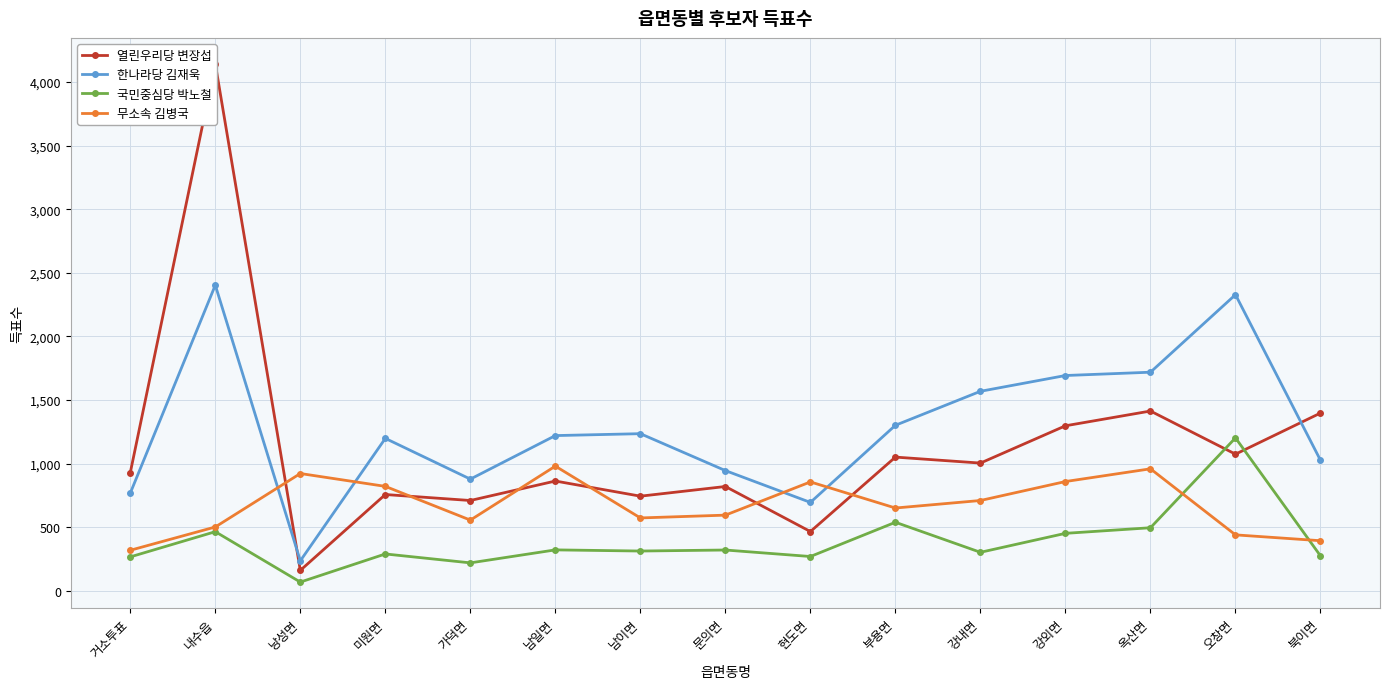

True or false: 열린우리당 변장섭 and 한나라당 김재욱 intersect in this chart.

True